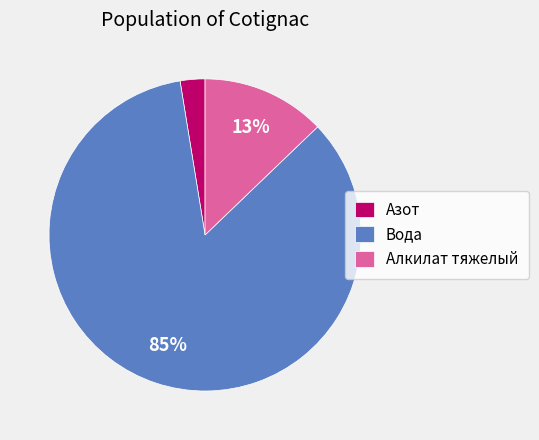

To the nearest percent, what is the average slice percentage?

33%